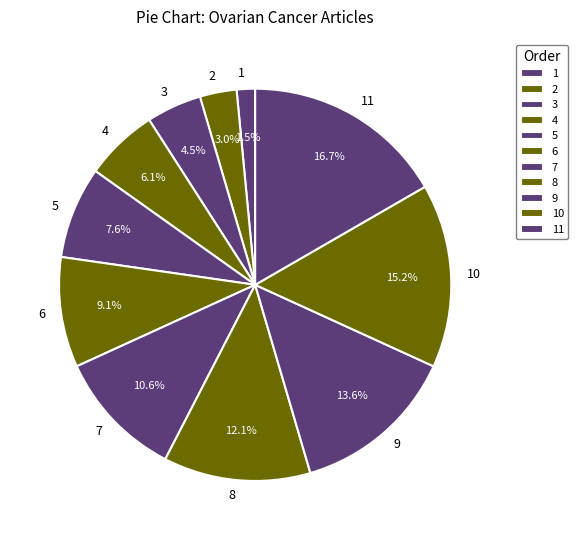

Rank the categories by value from highest to lowest.

11, 10, 9, 8, 7, 6, 5, 4, 3, 2, 1